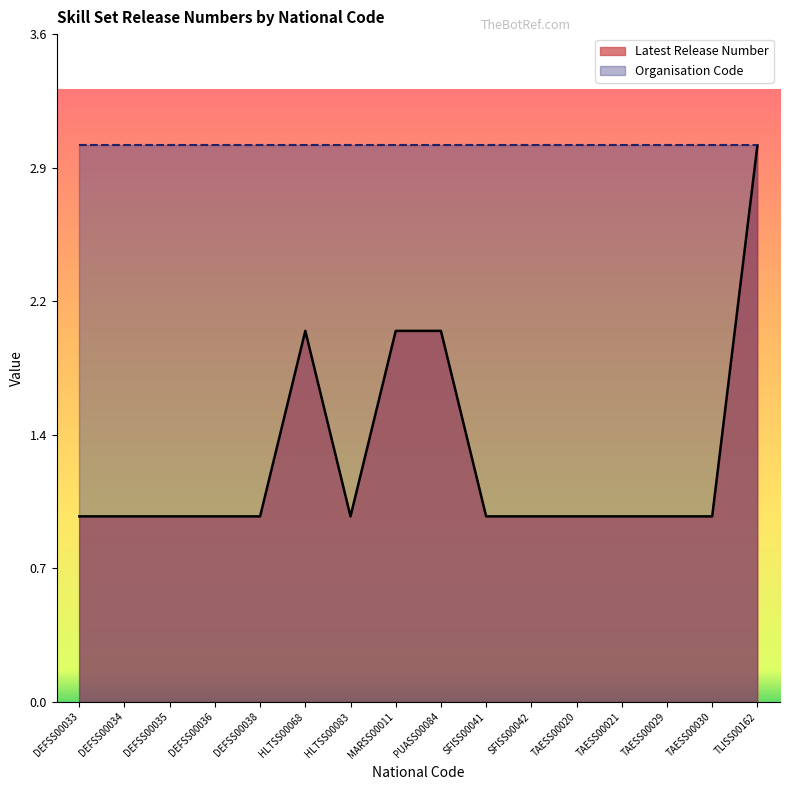

List the labels in order of value, smallest first.

DEFSS00033, DEFSS00034, DEFSS00035, DEFSS00036, DEFSS00038, HLTSS00083, SFISS00041, SFISS00042, TAESS00020, TAESS00021, TAESS00029, TAESS00030, HLTSS00068, MARSS00011, PUASS00084, TLISS00162